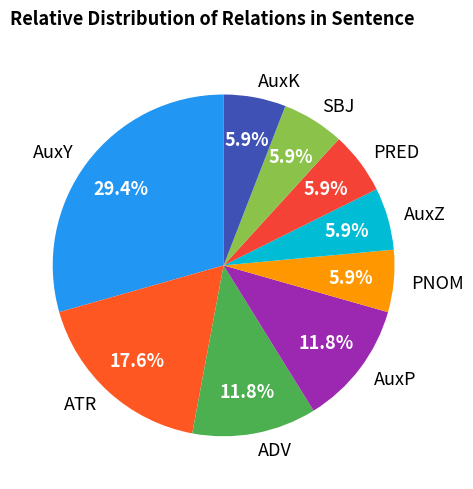

What is the ratio of the value at PNOM to the value at ADV?

0.5